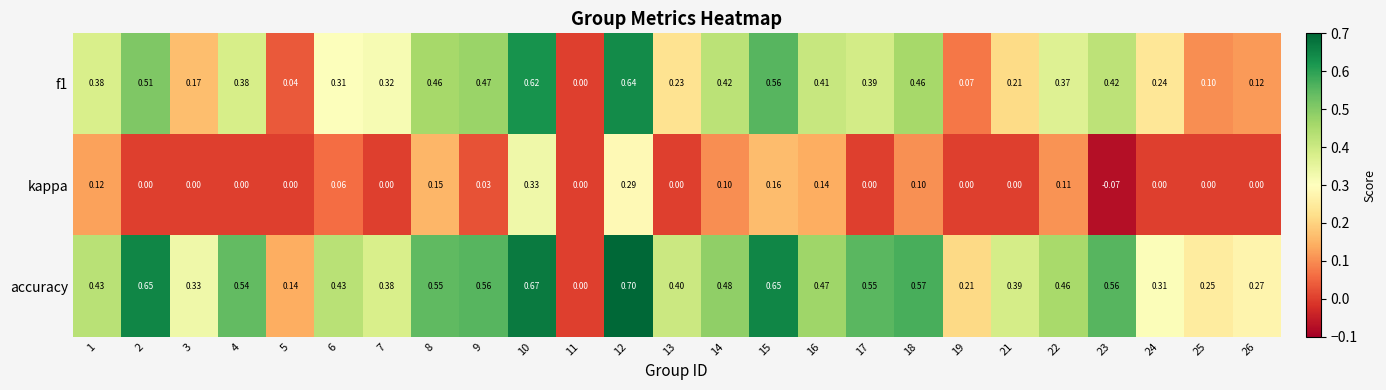

How many categories are shown in the chart?

25